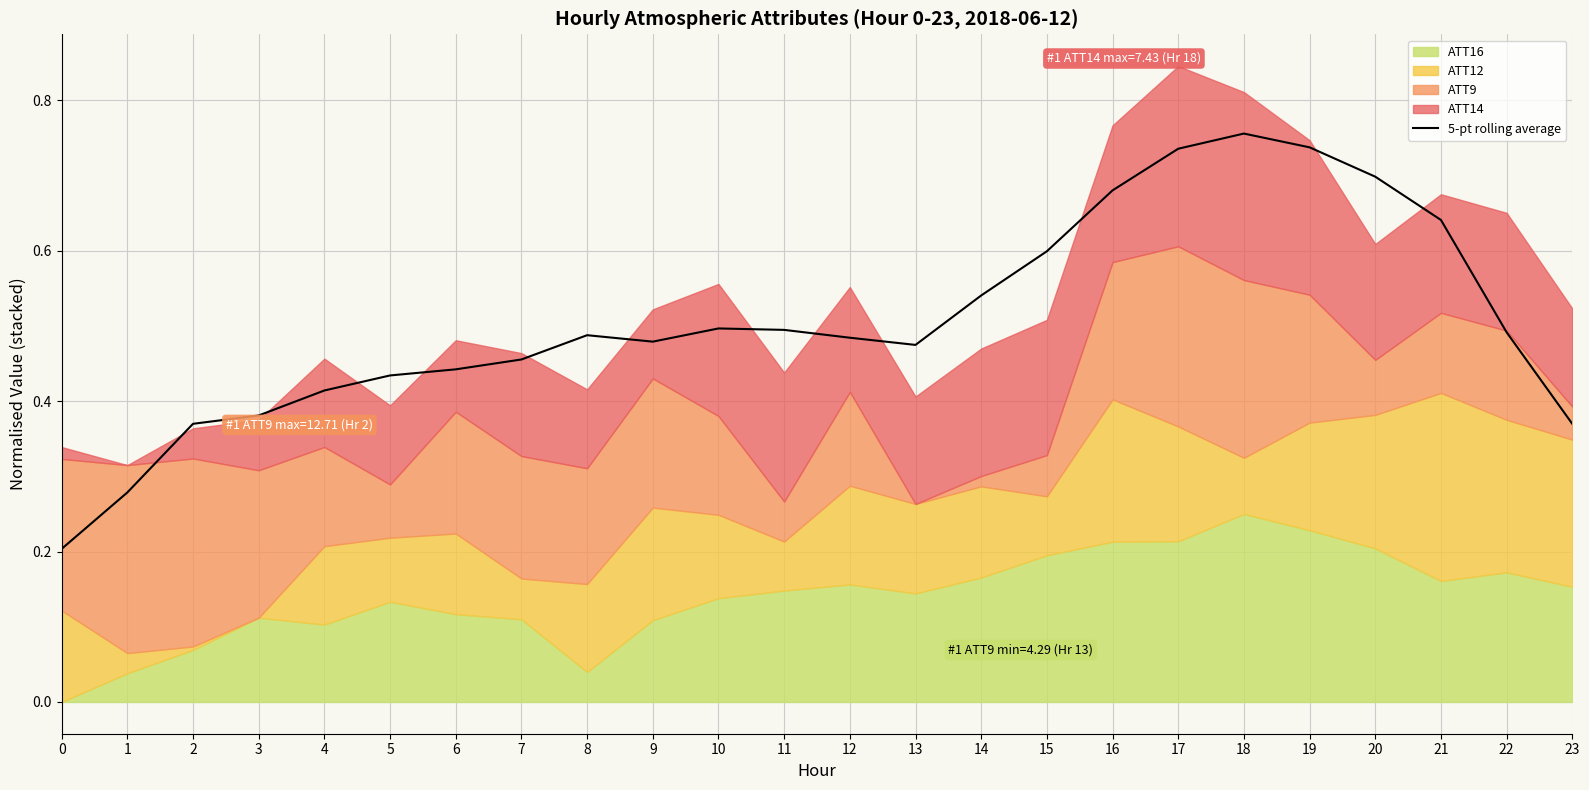

Which has a higher value, 18 or 11?

18